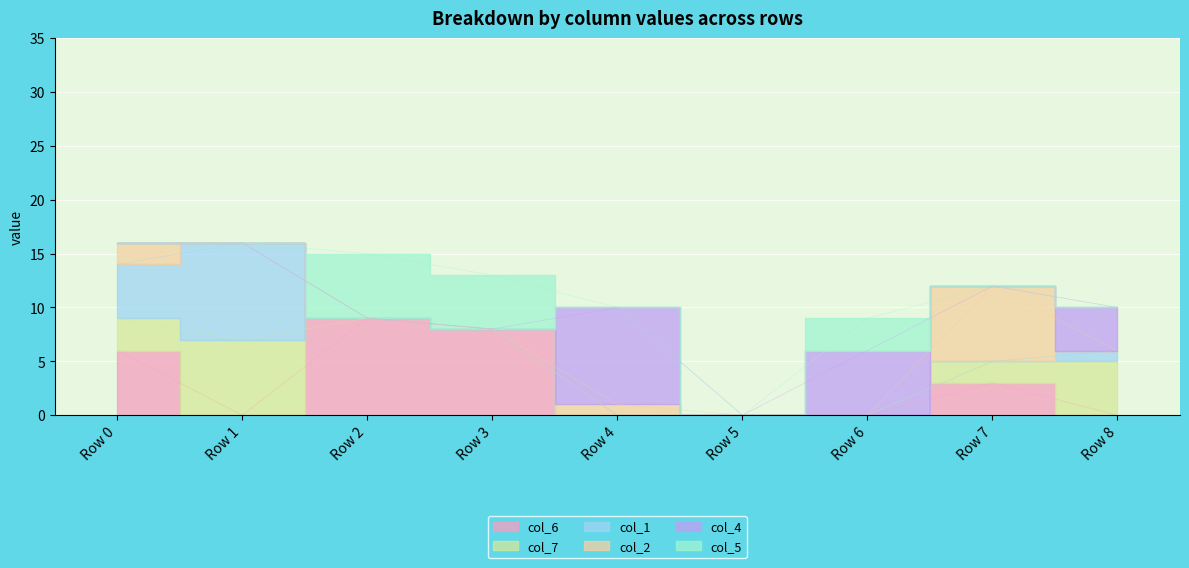

True or false: col_7 has more than 0 points higher than both neighbors.

True